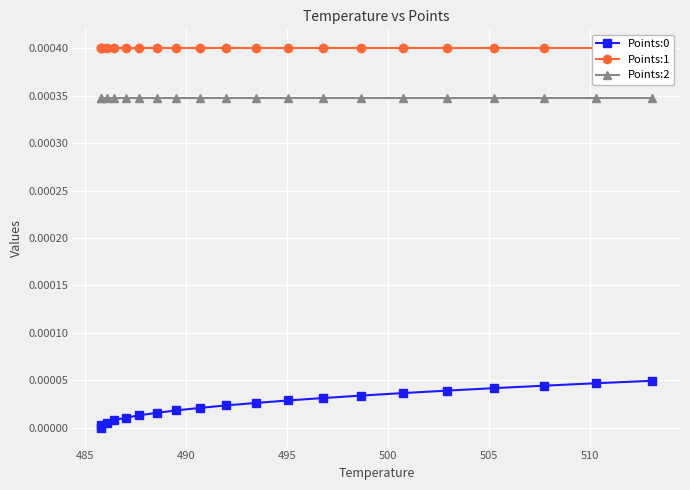

True or false: Points:2 and Points:0 cross at least once.

False